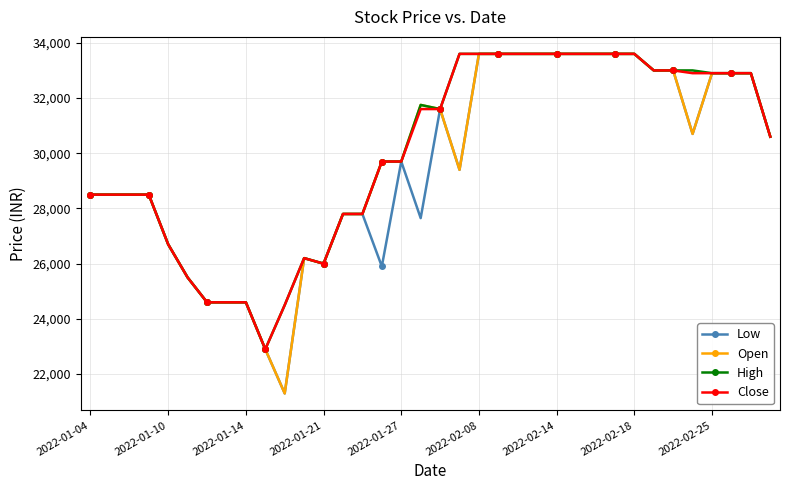

True or false: Open has more than 1 interior local peaks.

True